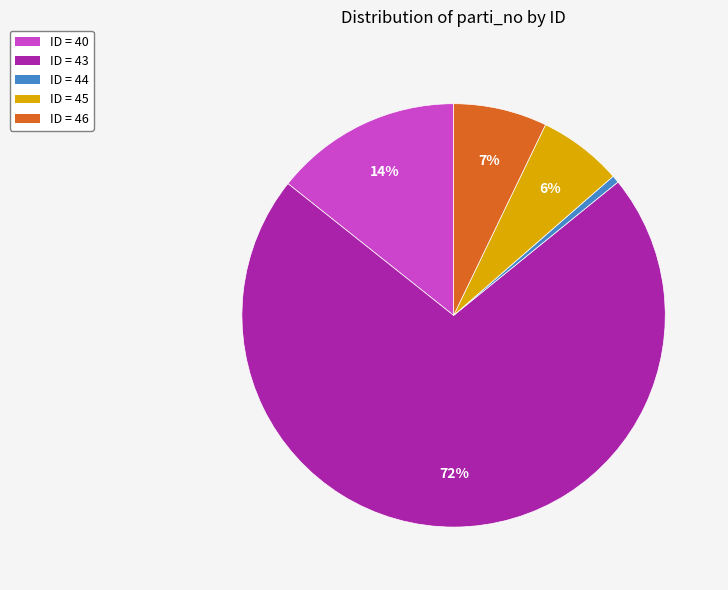

What is the smallest slice in the pie chart?

ID = 44